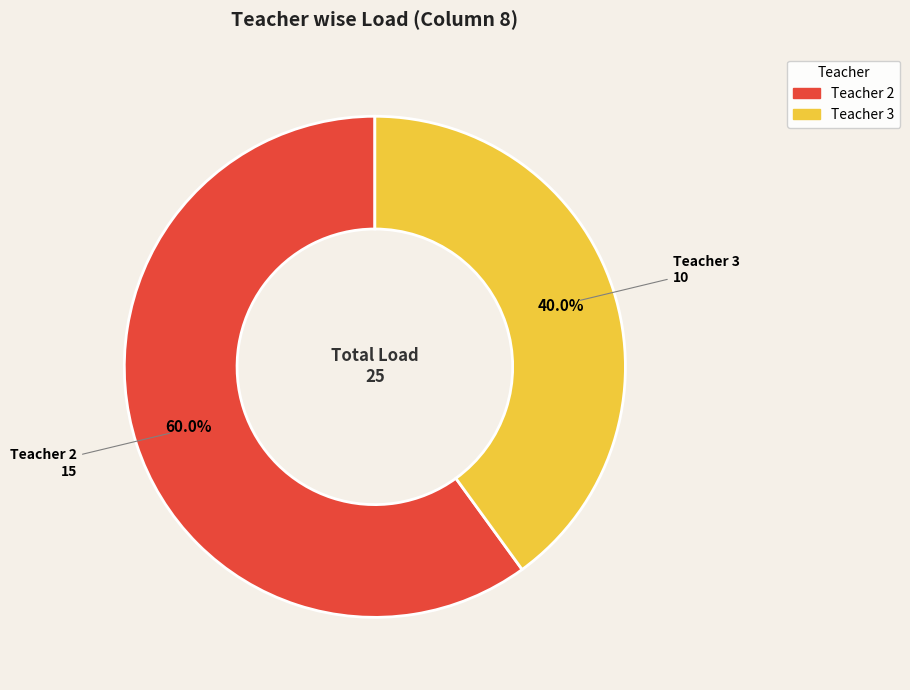

How many segments does this pie chart have?

2